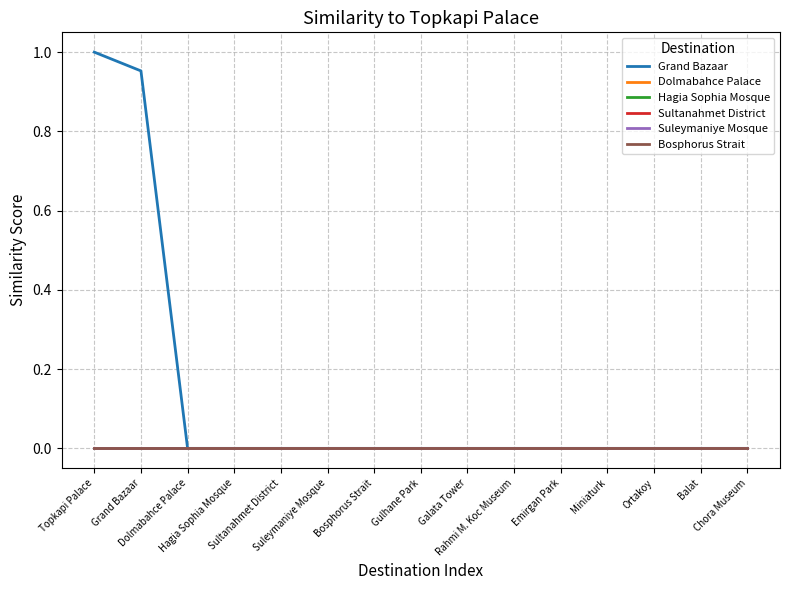

What is the spread (max minus min) of values at Topkapi Palace?

1.0